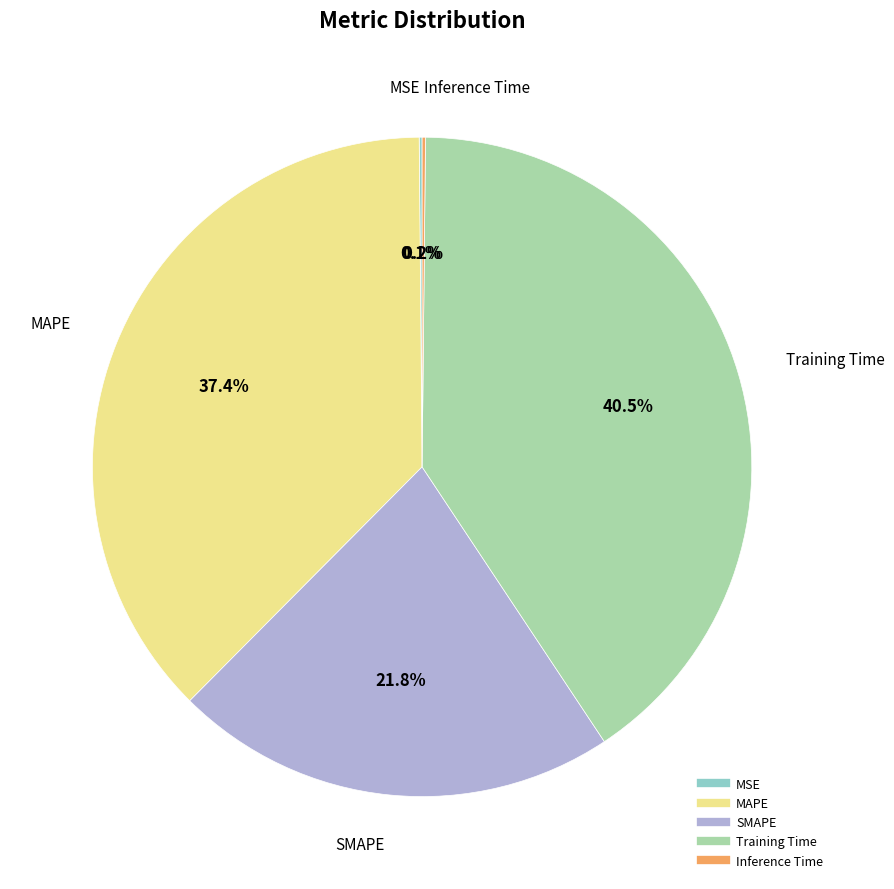

Is the sum of SMAPE and MAPE greater than half?

Yes